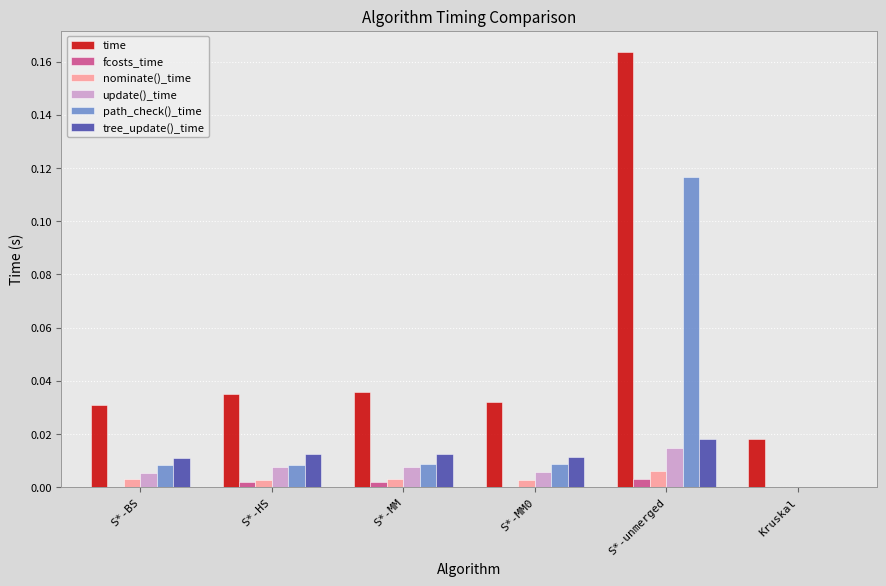

Count the number of data series in this chart.

6